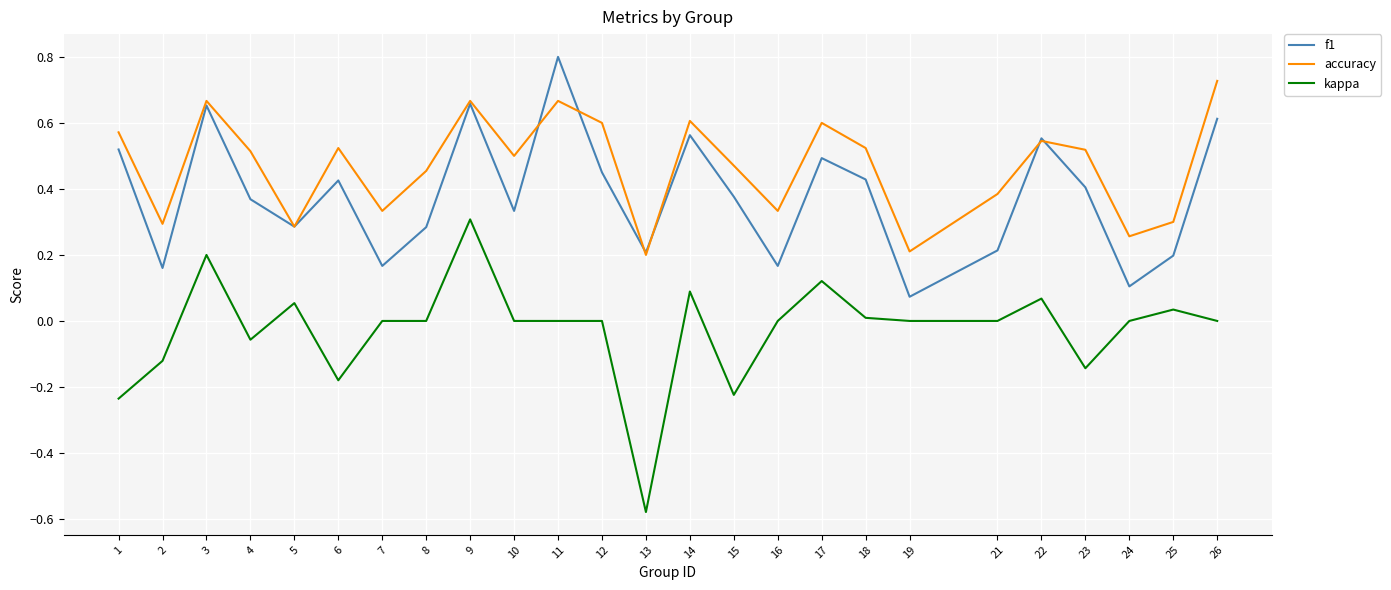

Where is the first local minimum for f1?

2